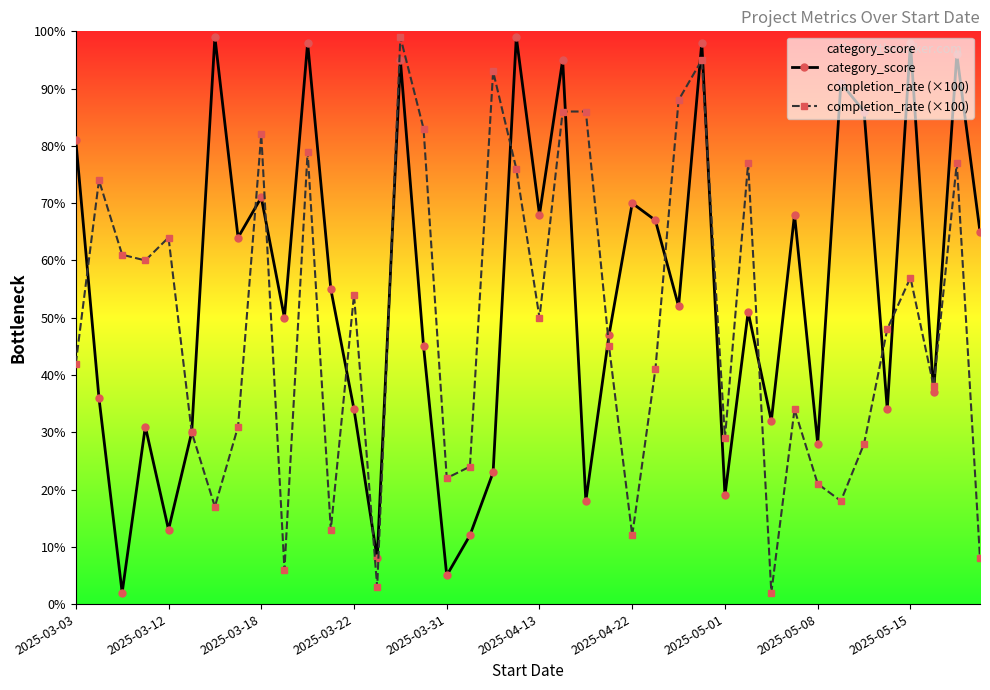

Which series has the largest total across all categories?

category_score